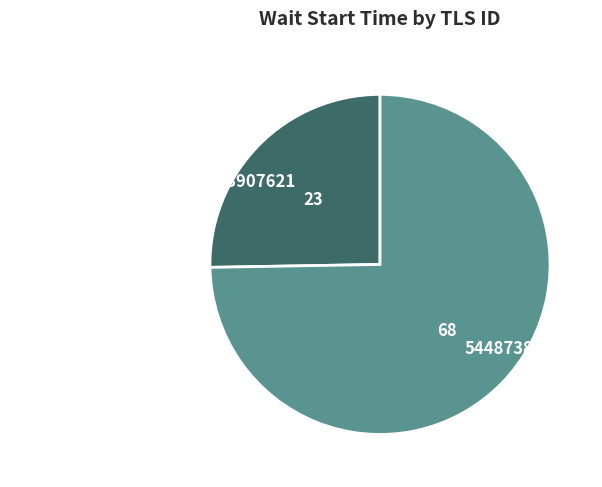

How many slices are in this pie chart?

2